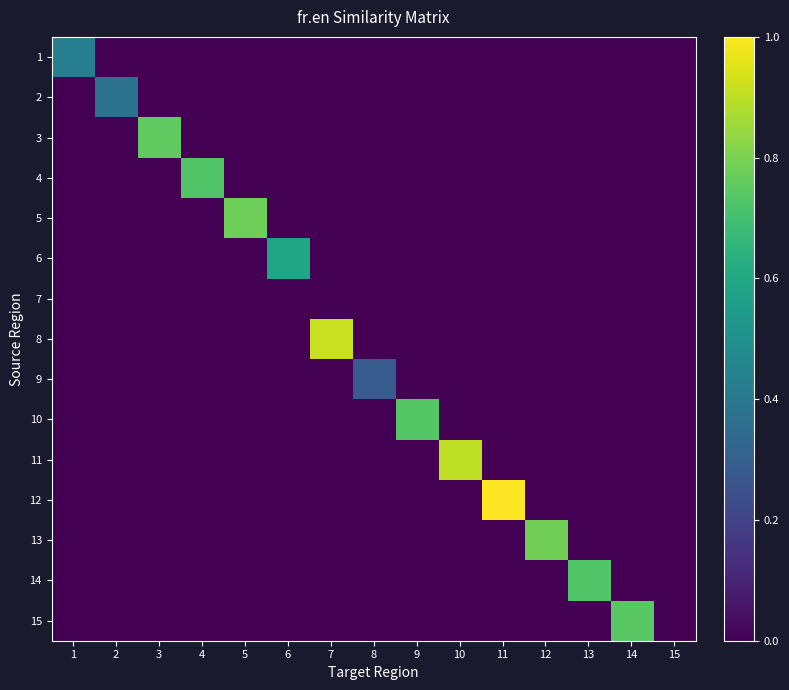

Count the number of categories in the chart.

15